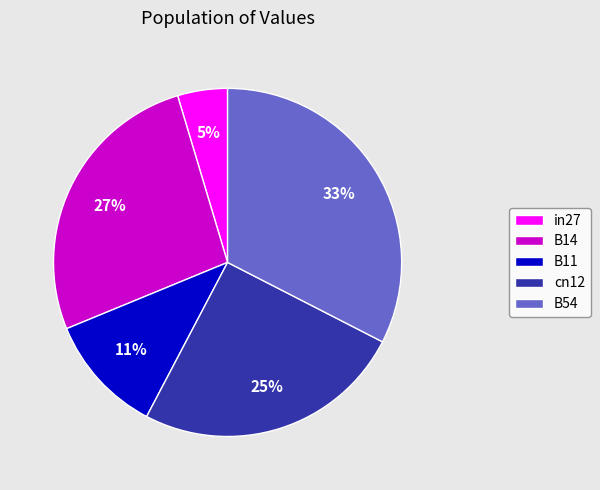

How many slices are in this pie chart?

5